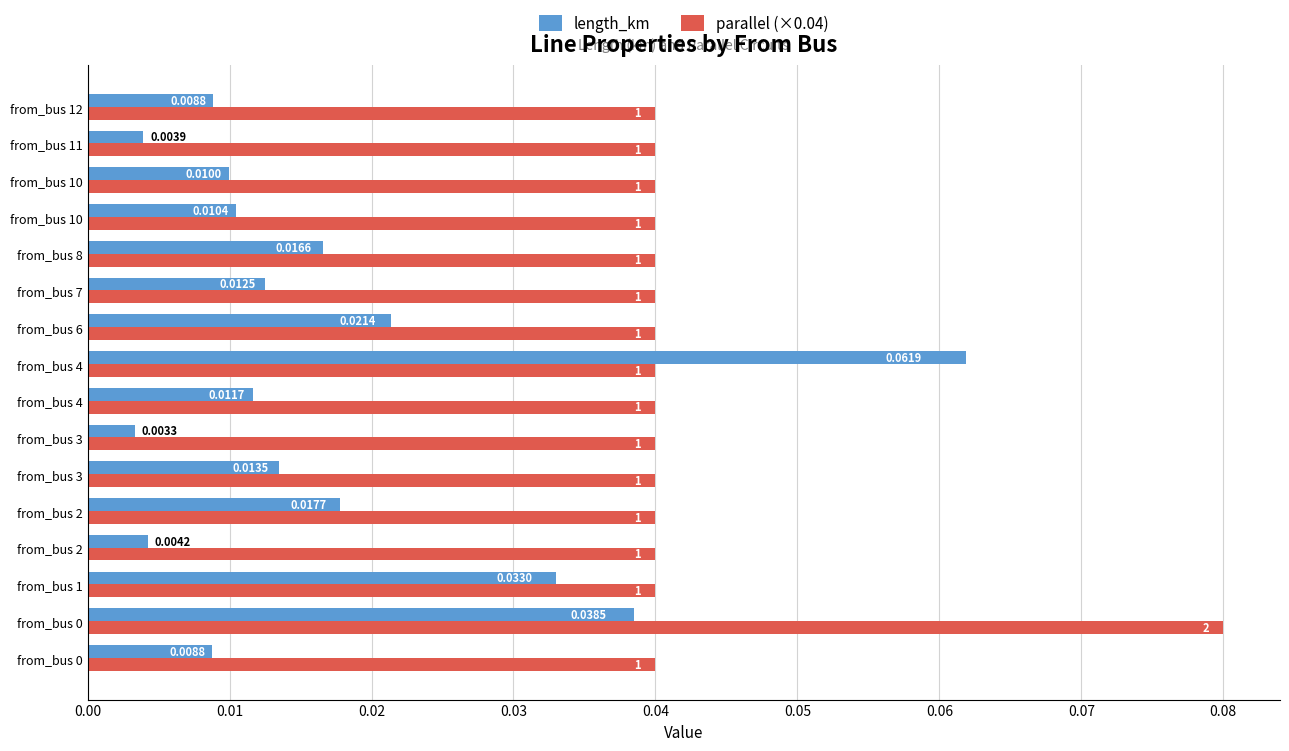

List the series in order of their peak value, lowest first.

length_km, parallel (×0.04)